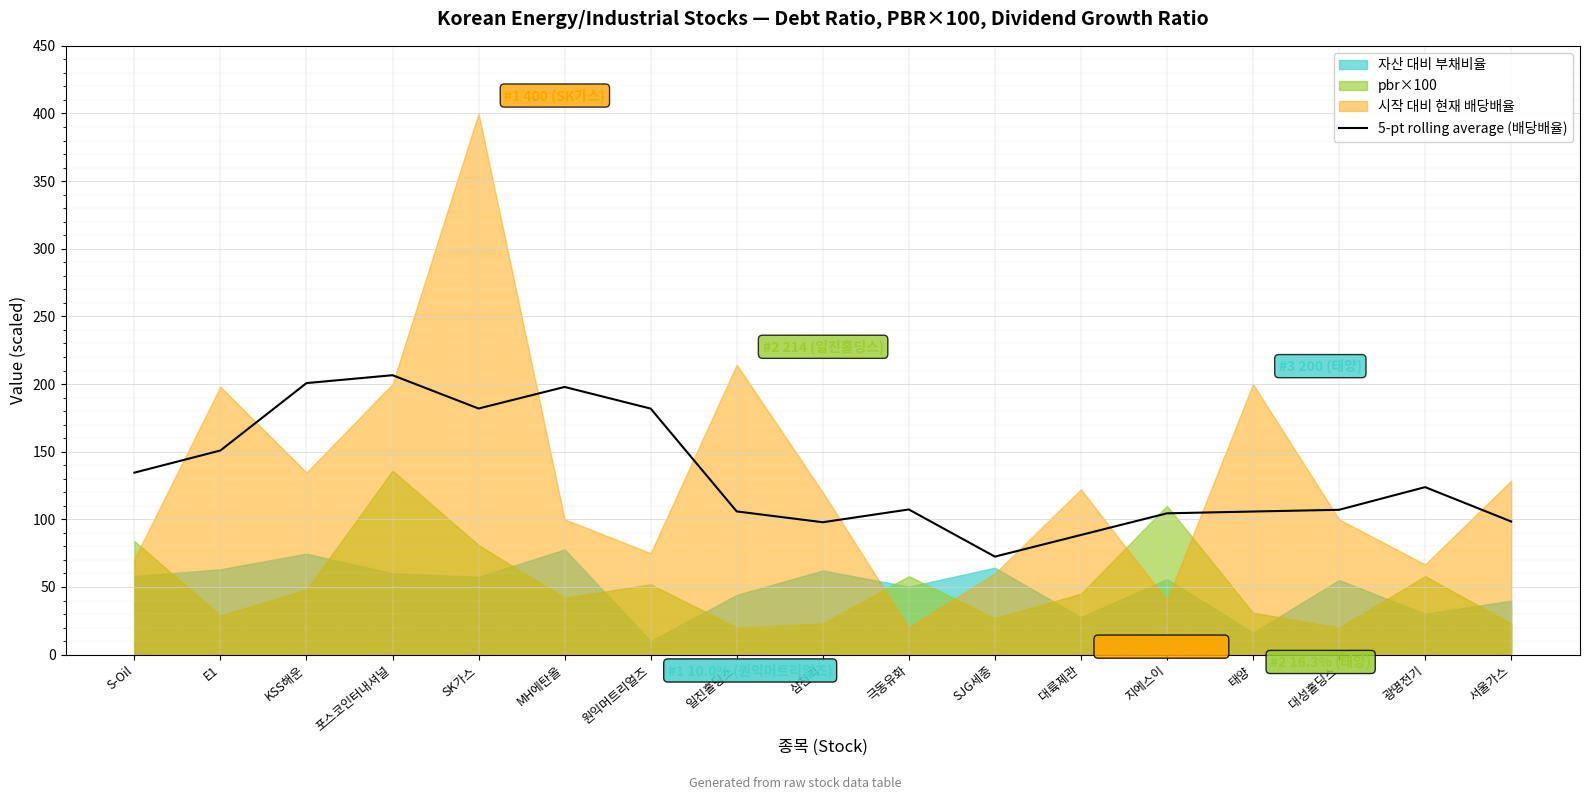

What is the label of the 6th point from the left?

MH에탄올